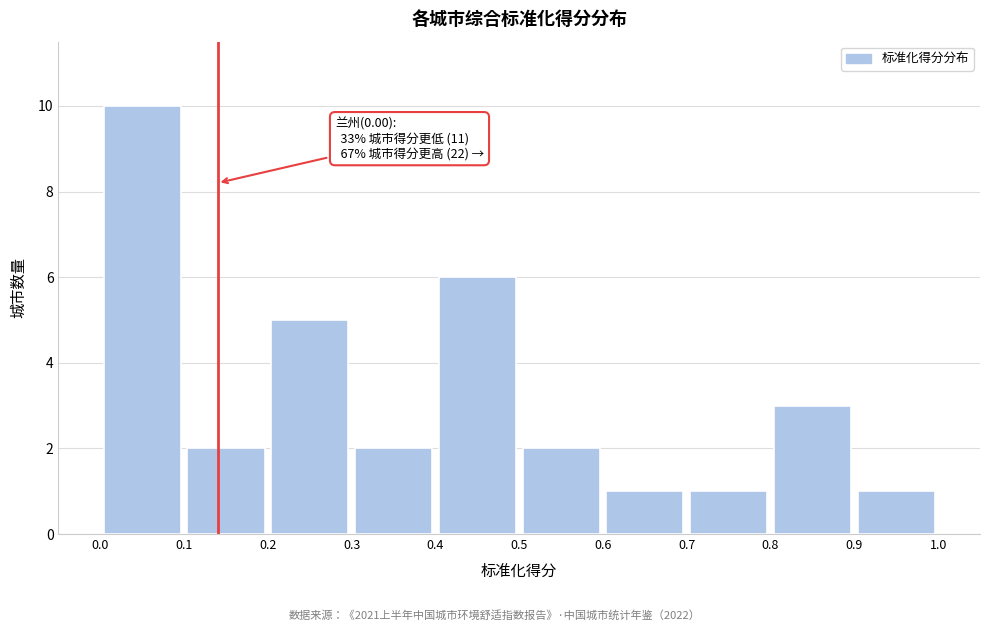

Which range on the x-axis has the tallest bar?

0.0 to 0.1